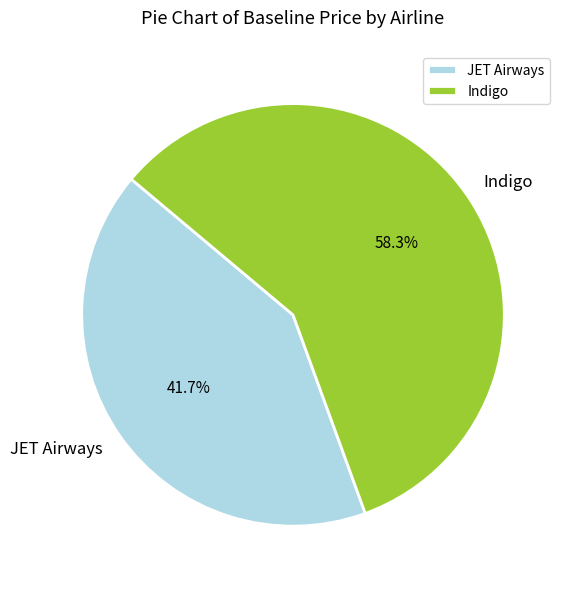

Do JET Airways and Indigo together represent more than half of the pie?

Yes